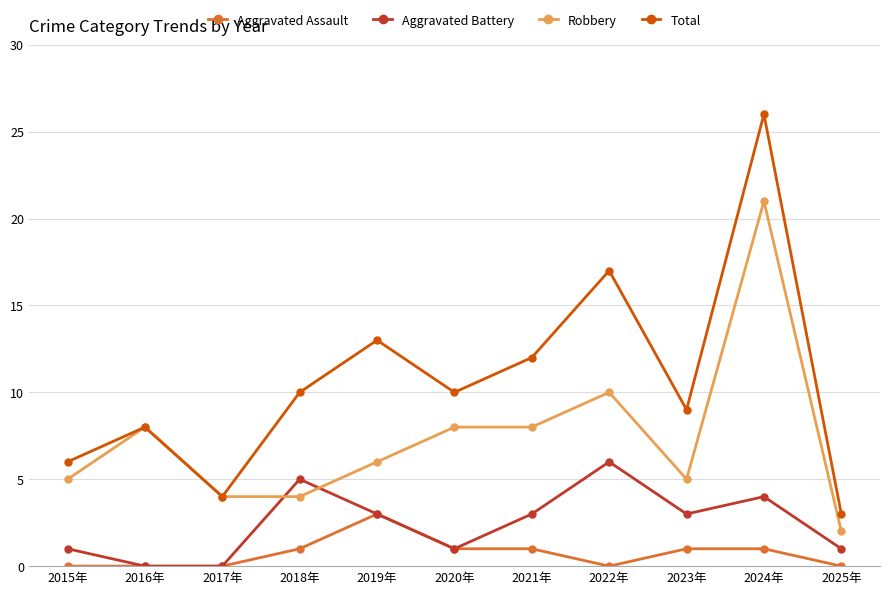

True or false: Total and Aggravated Assault cross at least once.

False